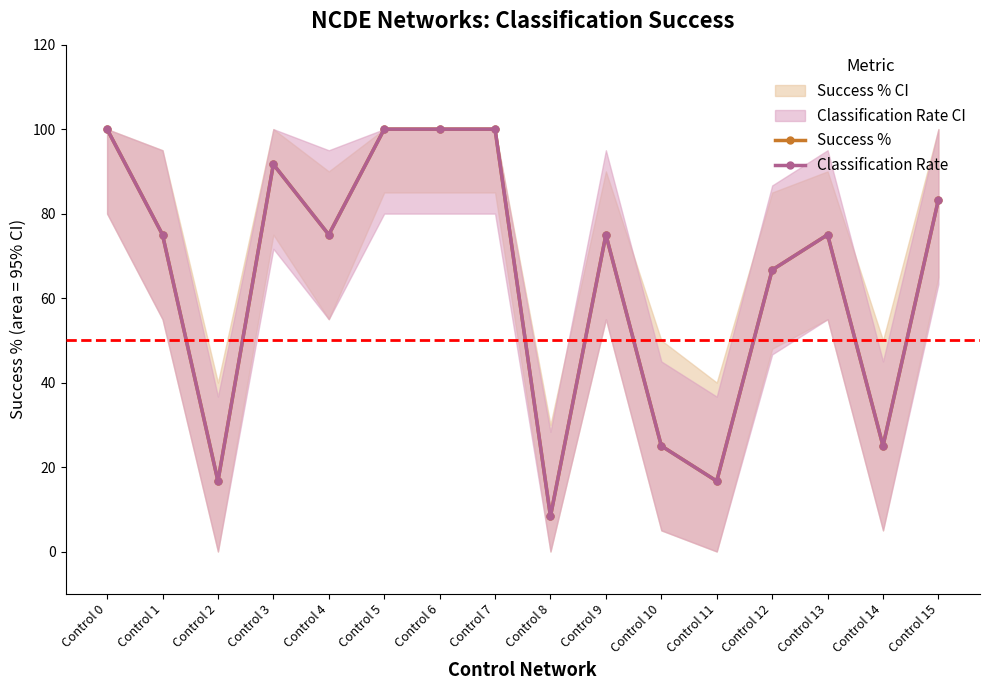

What is the value of the Classification Rate point at the 1st from the left?

100.0